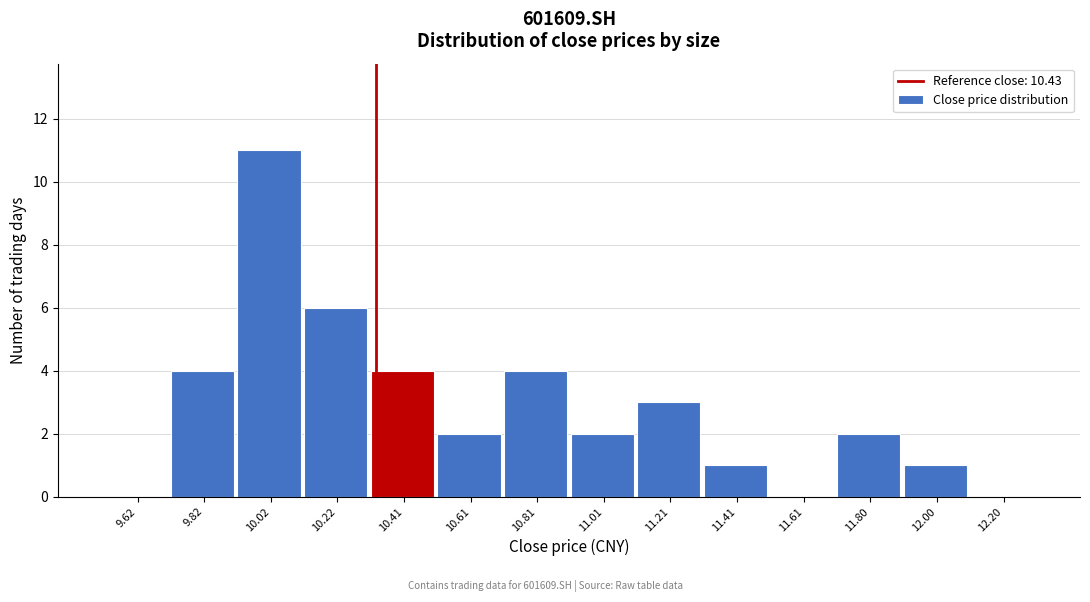

Reading left to right, list all the values displayed in this chart.

9.62=0	9.82=4	10.02=11	10.22=6	10.41=4	10.61=2	10.81=4	11.01=2	11.21=3	11.41=1	11.61=0	11.80=2	12.00=1	12.20=0